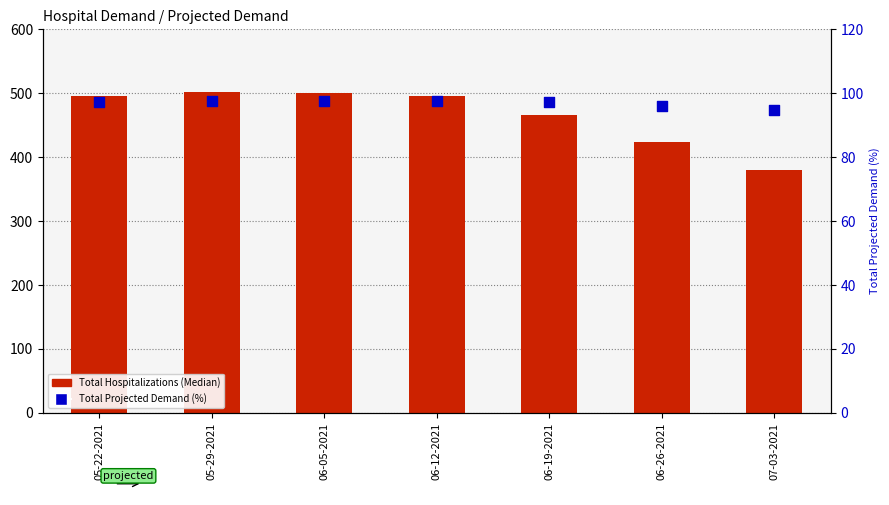

Is the value of Total Hospitalizations (Median) at 06-19-2021 greater than the value of Total Projected Demand (%) at 07-03-2021?

Yes